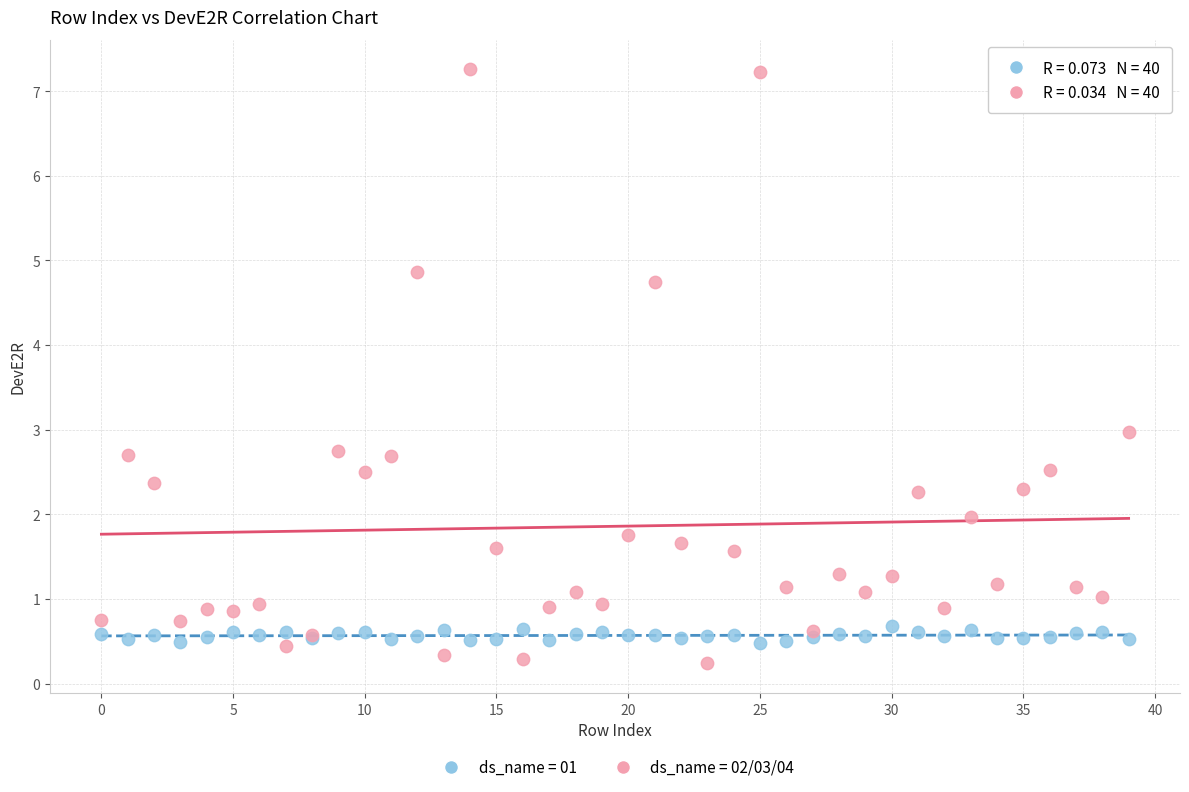

What are all the series names shown in the legend?

ds_name = 01, ds_name = 02/03/04